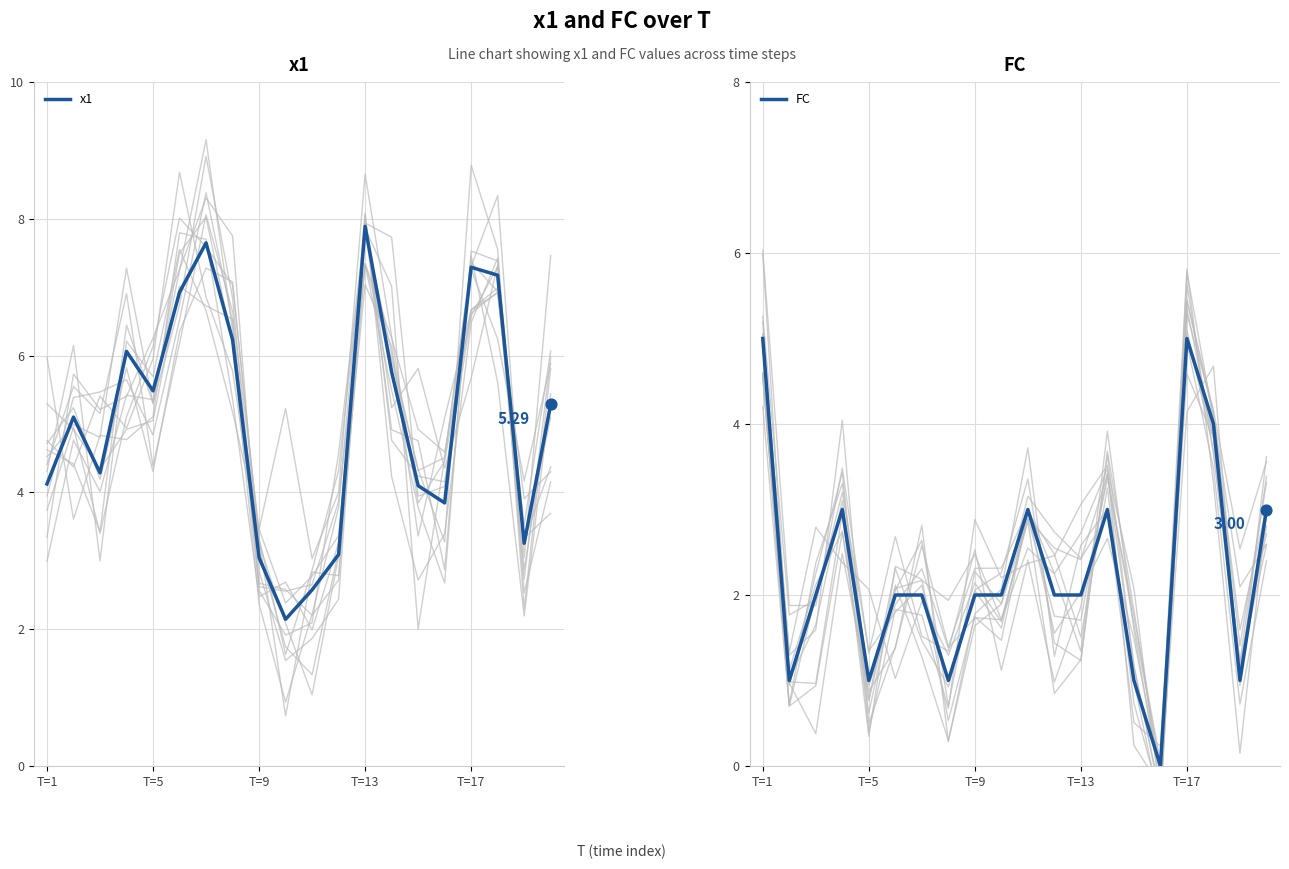

At how many categories does at least one series exceed 1?

20